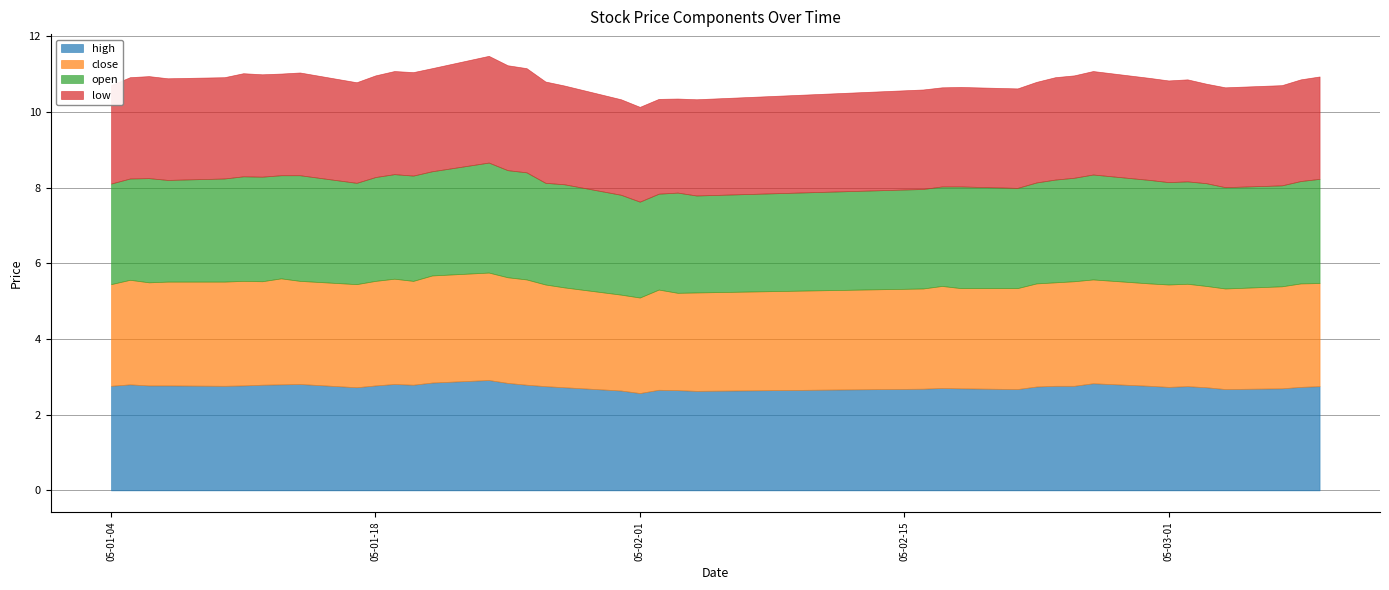

What is the value of the high point at the 4th from the left?

2.8